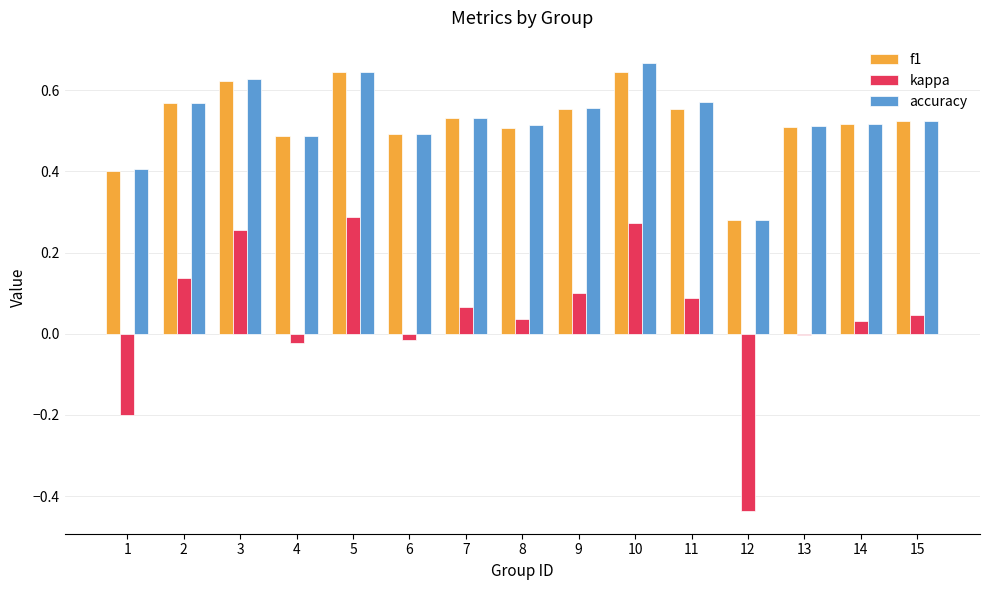

What is the total value across all series at 11?

1.2